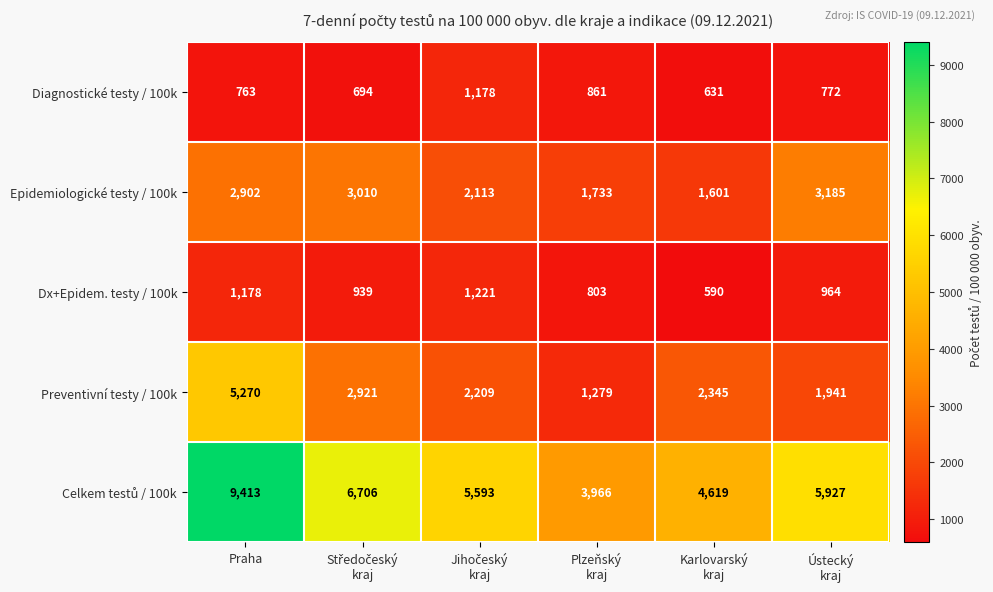

The Preventivní testy / 100k series shows 5270 at Praha. True or false?

True